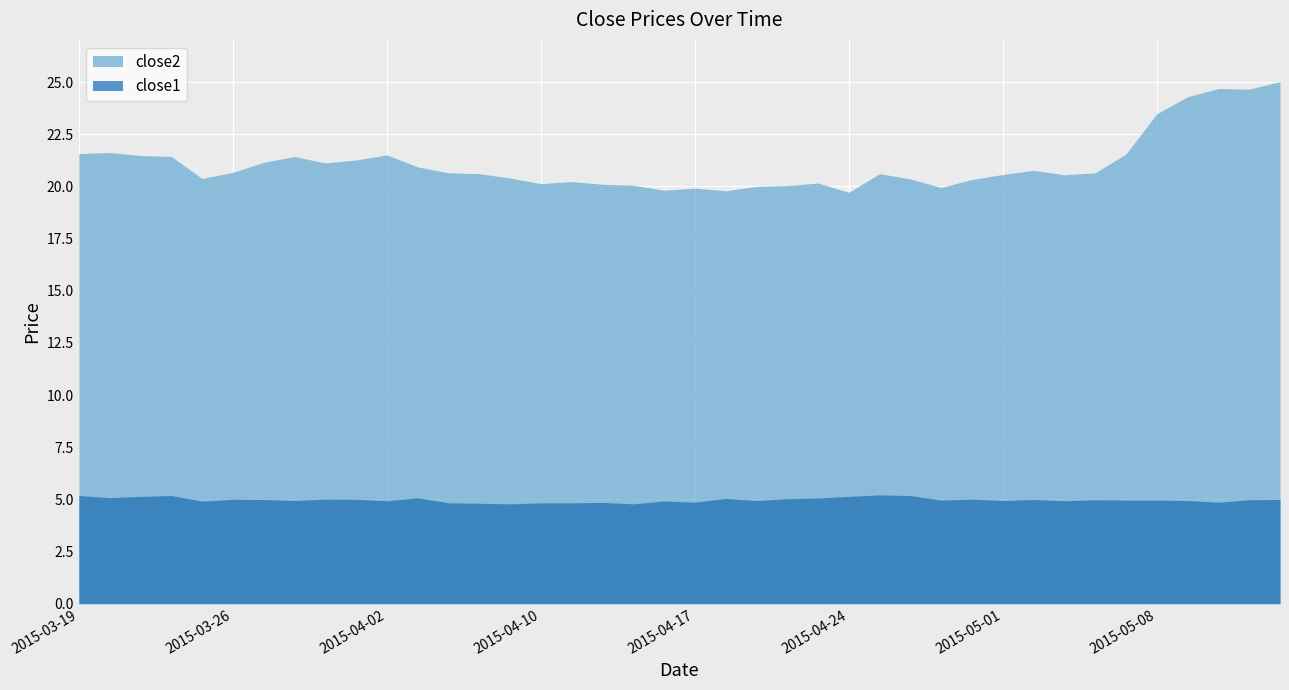

Reading left to right, transcribe all the data shown in this chart.

close2: 2015-03-19=21.6	2015-03-20=21.6	2015-03-23=21.5	2015-03-24=21.4	2015-03-25=20.4	2015-03-26=20.7	2015-03-27=21.2	2015-03-30=21.4	2015-03-31=21.1	2015-04-01=21.3	2015-04-02=21.5	2015-04-06=20.9	2015-04-07=20.7	2015-04-08=20.6	2015-04-09=20.4	2015-04-10=20.1	2015-04-13=20.2	2015-04-14=20.1	2015-04-15=20.1	2015-04-16=19.8	2015-04-17=19.9	2015-04-20=19.8	2015-04-21=20.0	2015-04-22=20.0	2015-04-23=20.2	2015-04-24=19.7	2015-04-27=20.6	2015-04-28=20.4	2015-04-29=20.0	2015-04-30=20.3	2015-05-01=20.6	2015-05-04=20.8	2015-05-05=20.6	2015-05-06=20.7	2015-05-07=21.6	2015-05-08=23.5	2015-05-11=24.3	2015-05-12=24.7	2015-05-13=24.7	2015-05-14=25.0
close1: 2015-03-19=5.2	2015-03-20=5.1	2015-03-23=5.1	2015-03-24=5.2	2015-03-25=4.9	2015-03-26=5.0	2015-03-27=5.0	2015-03-30=4.9	2015-03-31=5.0	2015-04-01=5.0	2015-04-02=4.9	2015-04-06=5.1	2015-04-07=4.8	2015-04-08=4.8	2015-04-09=4.8	2015-04-10=4.8	2015-04-13=4.8	2015-04-14=4.9	2015-04-15=4.8	2015-04-16=4.9	2015-04-17=4.9	2015-04-20=5.0	2015-04-21=4.9	2015-04-22=5.0	2015-04-23=5.1	2015-04-24=5.1	2015-04-27=5.2	2015-04-28=5.2	2015-04-29=5.0	2015-04-30=5.0	2015-05-01=4.9	2015-05-04=5.0	2015-05-05=4.9	2015-05-06=5.0	2015-05-07=5.0	2015-05-08=5.0	2015-05-11=4.9	2015-05-12=4.9	2015-05-13=5.0	2015-05-14=5.0